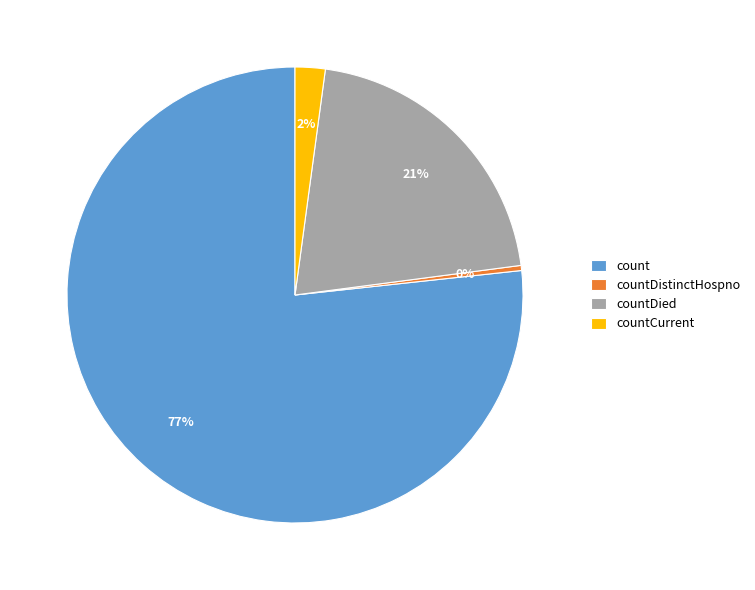

Do countDied and count together represent more than half of the pie?

Yes